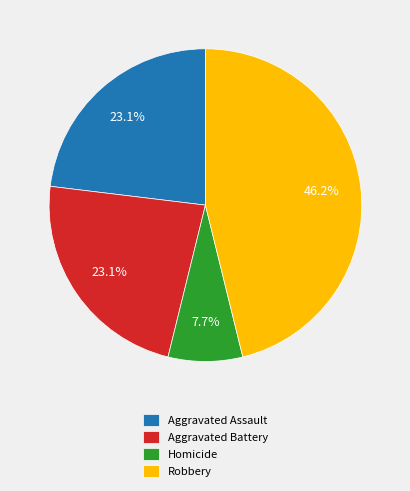

Which category has the biggest portion of the pie?

Robbery